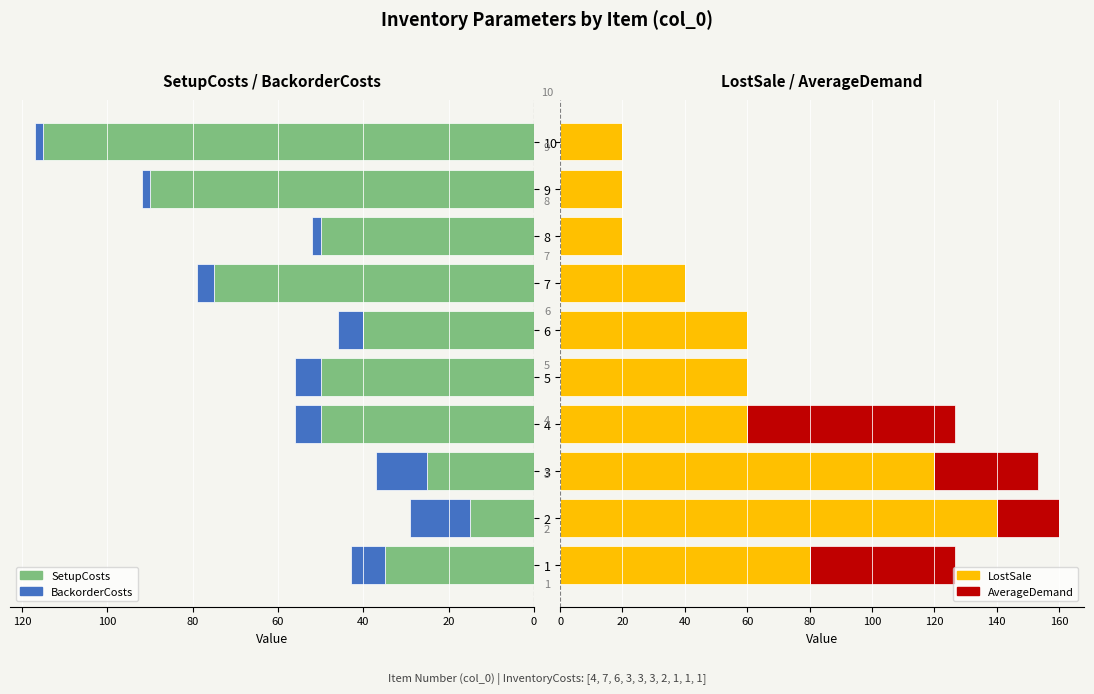

What is the maximum value for SetupCosts?

115